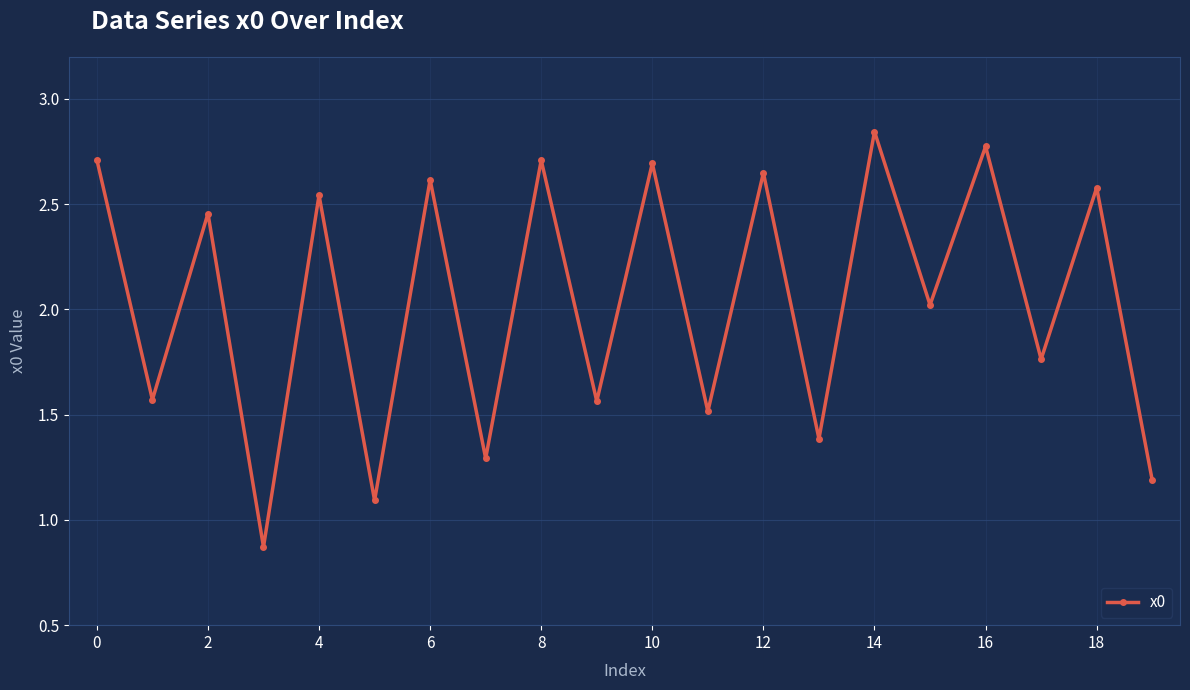

How many interior local peaks (higher than both neighbors) does the data have?

9